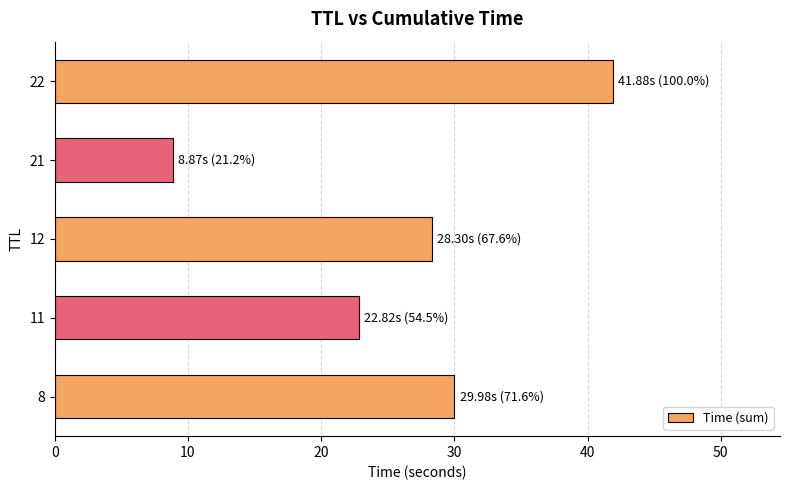

Are the bars grouped side by side (vs. stacked)?

No